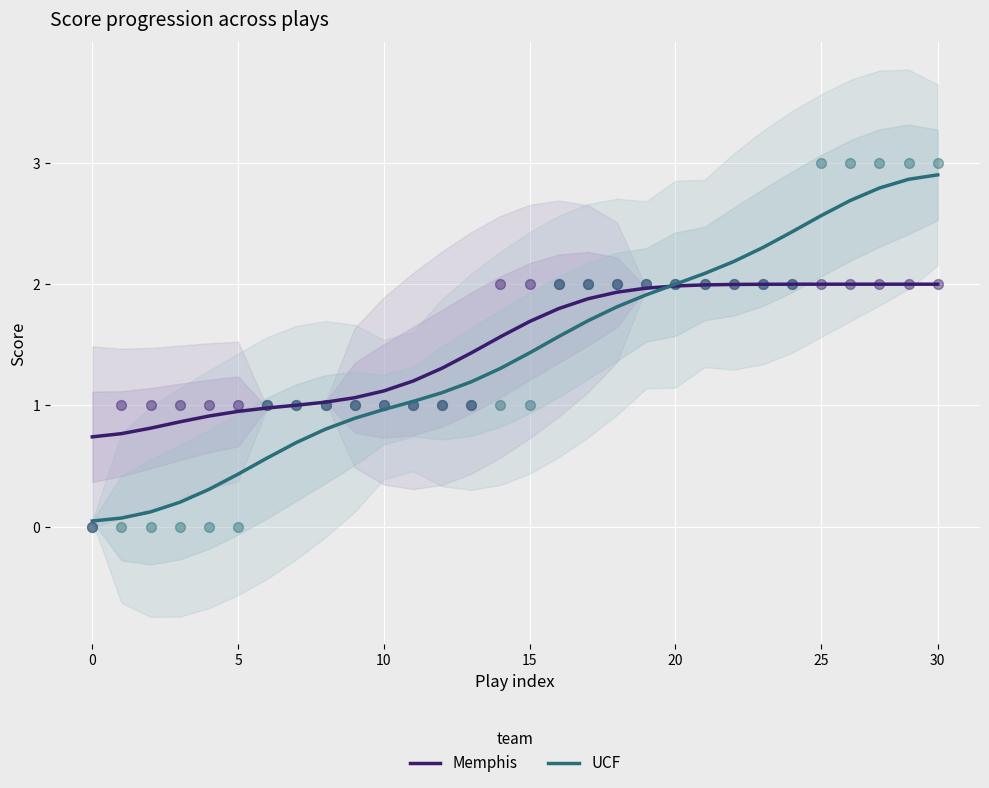

The Memphis series shows 0.4 at 10. True or false?

False